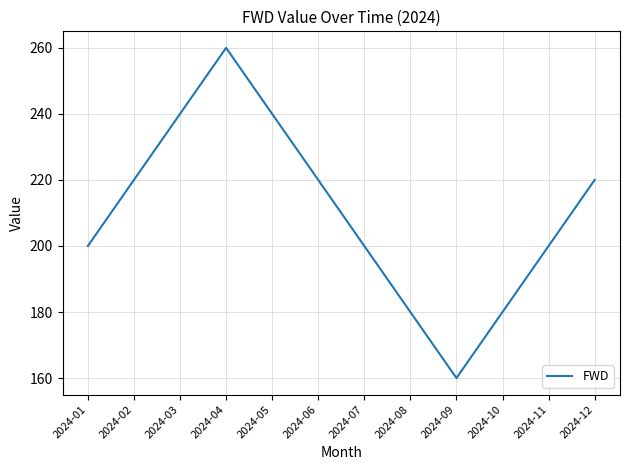

What is the difference between the maximum and minimum values?

100